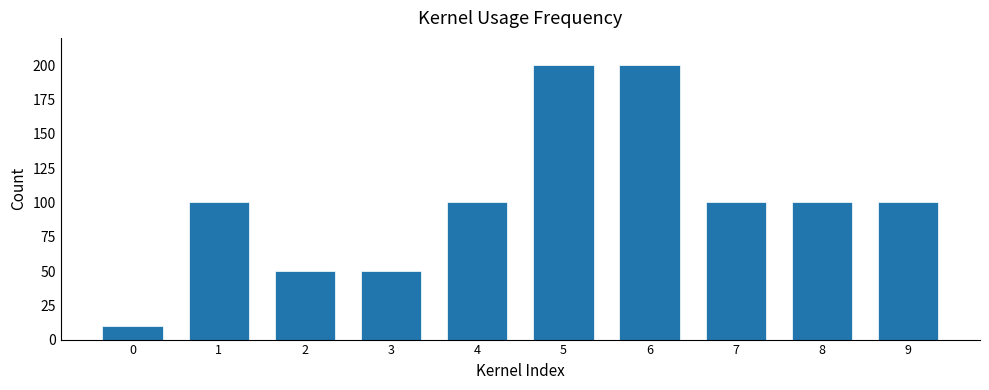

What is the value of the 4th bar from the left?

50